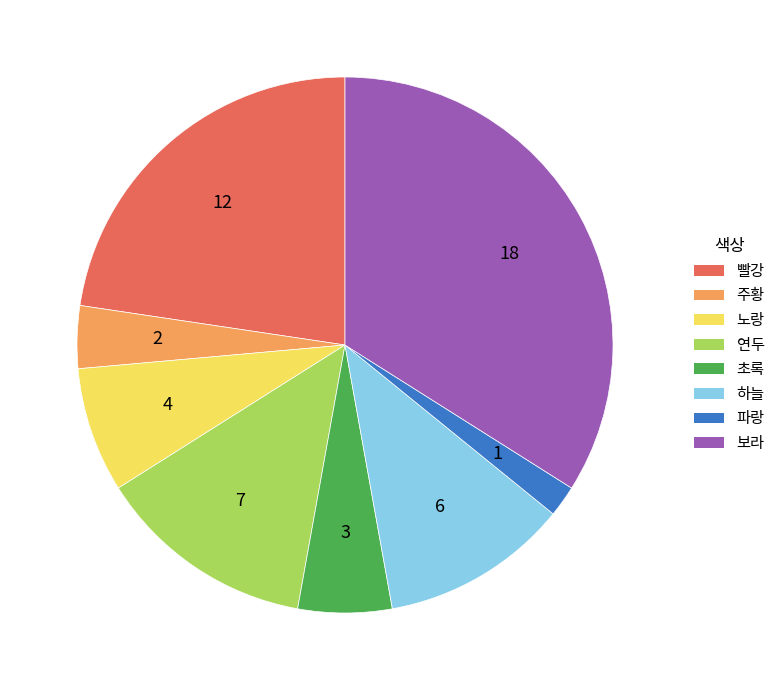

What is the largest slice in the pie chart?

보라